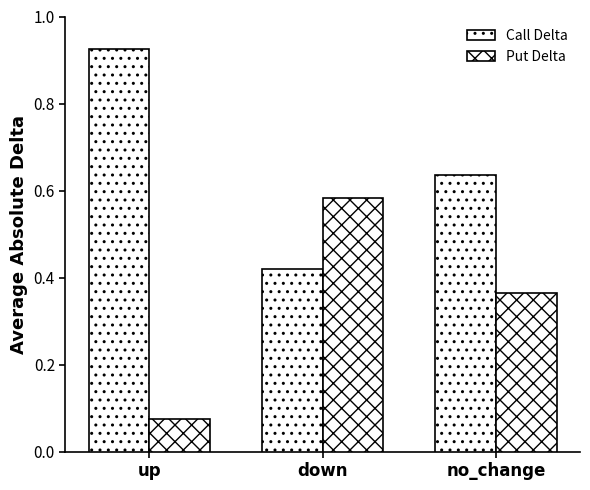

The Put Delta series shows 0.6 at down. True or false?

True